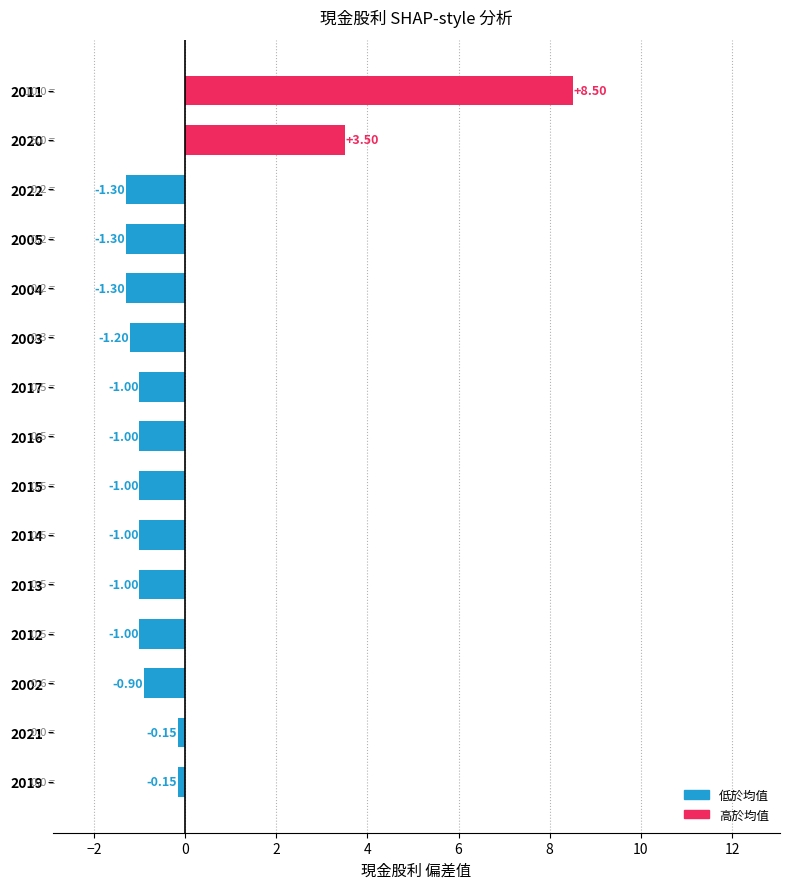

How many series are shown in this chart?

1